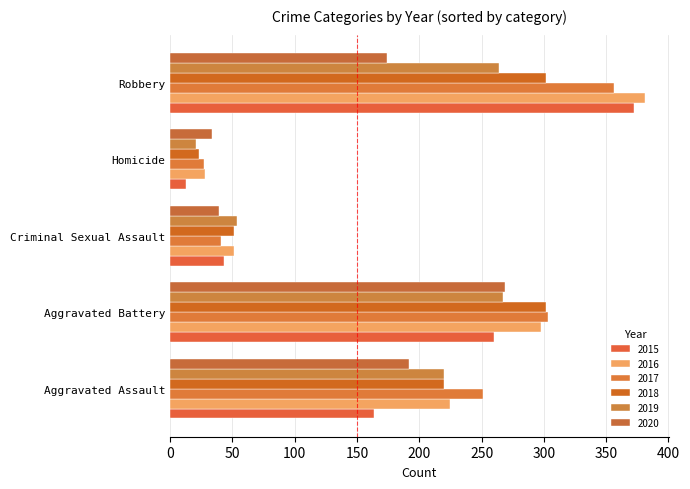

True or false: 2020 has a value of 269 at Aggravated Battery.

True